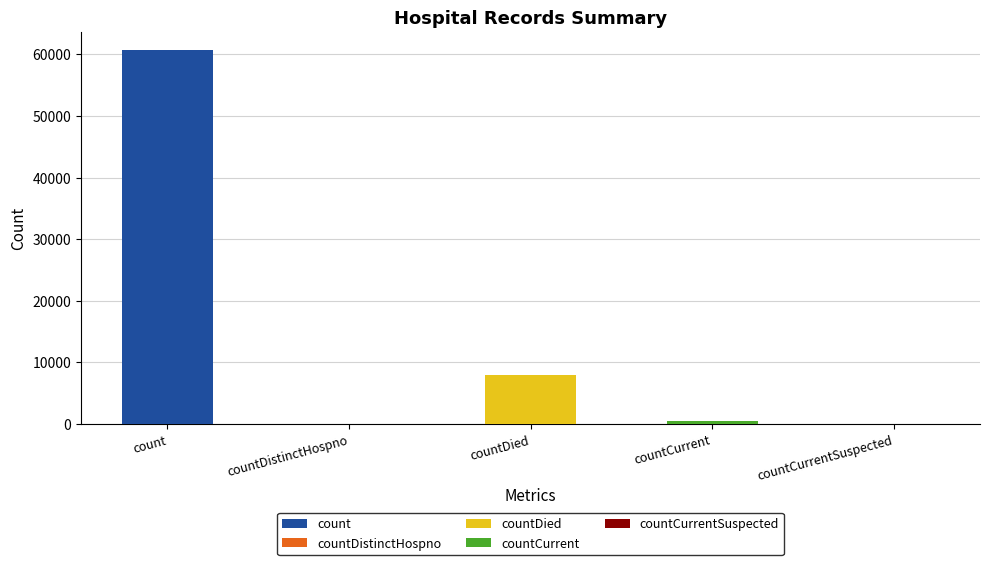

At which category does the chart reach its peak across all series?

count